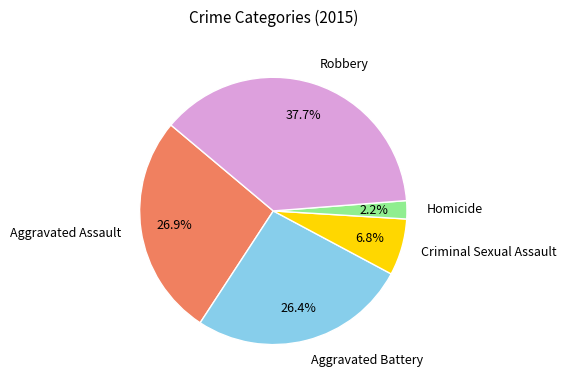

Does Aggravated Battery account for over 50% of the chart?

No